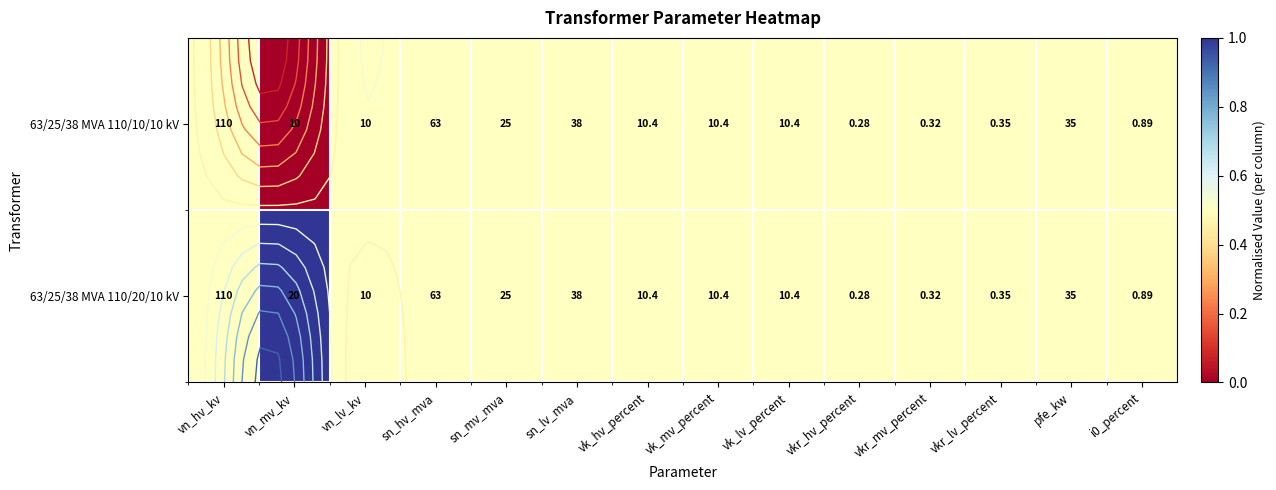

List the series in order of their peak value, highest first.

63/25/38 MVA 110/20/10 kV, 63/25/38 MVA 110/10/10 kV